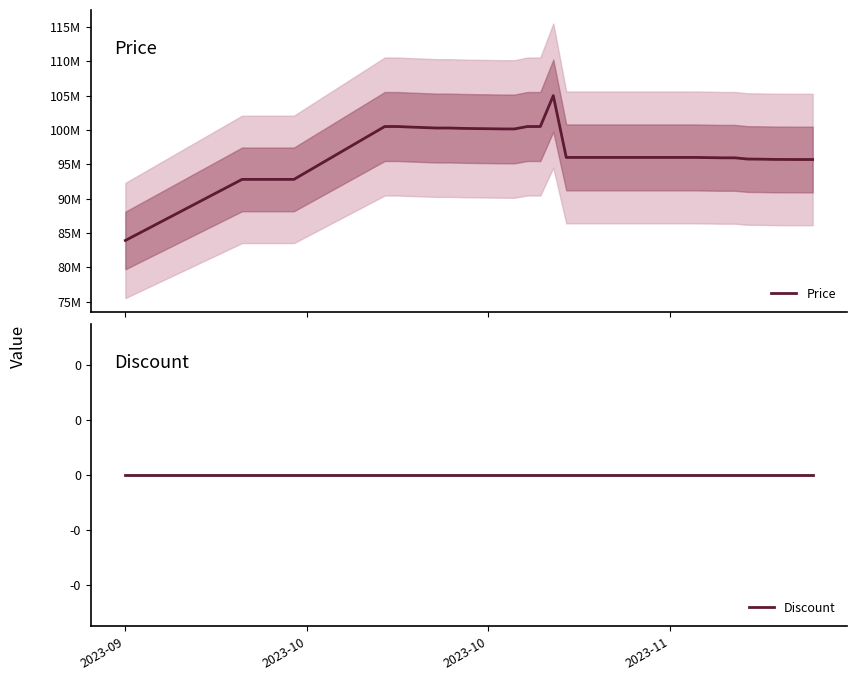

List the series in order of their overall mean, highest first.

Price, Discount